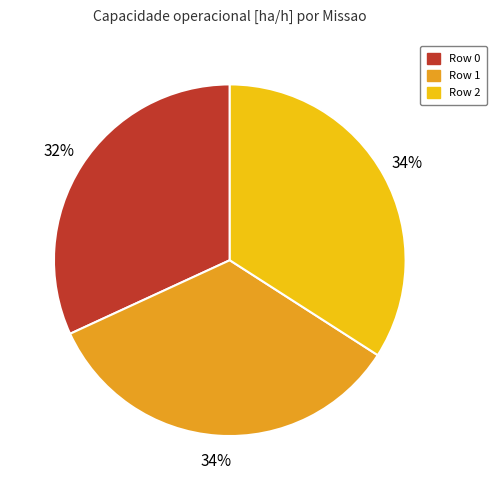

Which category has the smallest portion of the pie?

Row 0